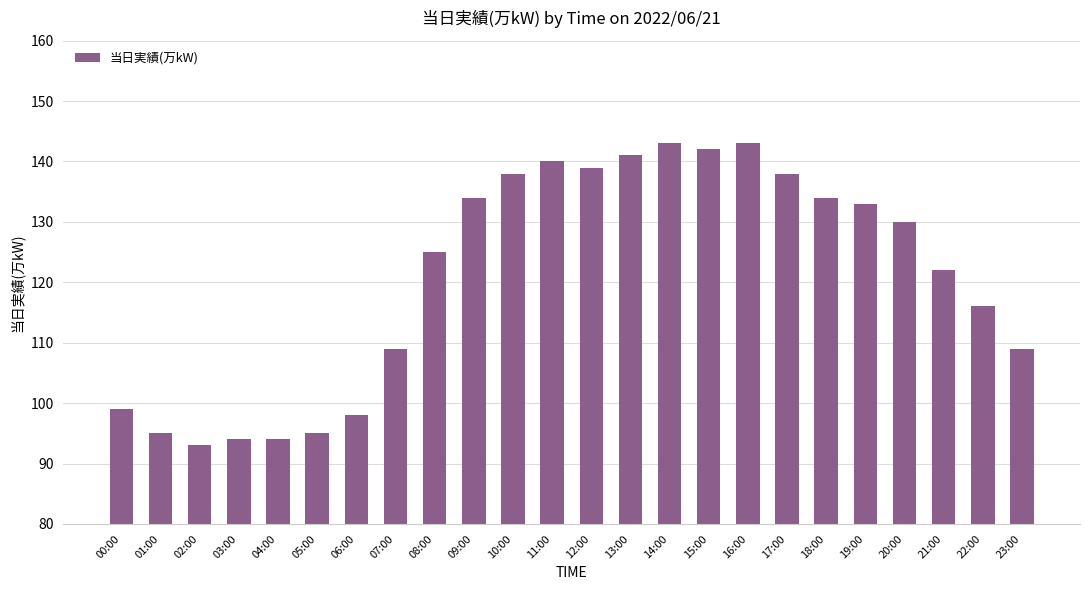

What is the change in value from 08:00 to 14:00?

+18